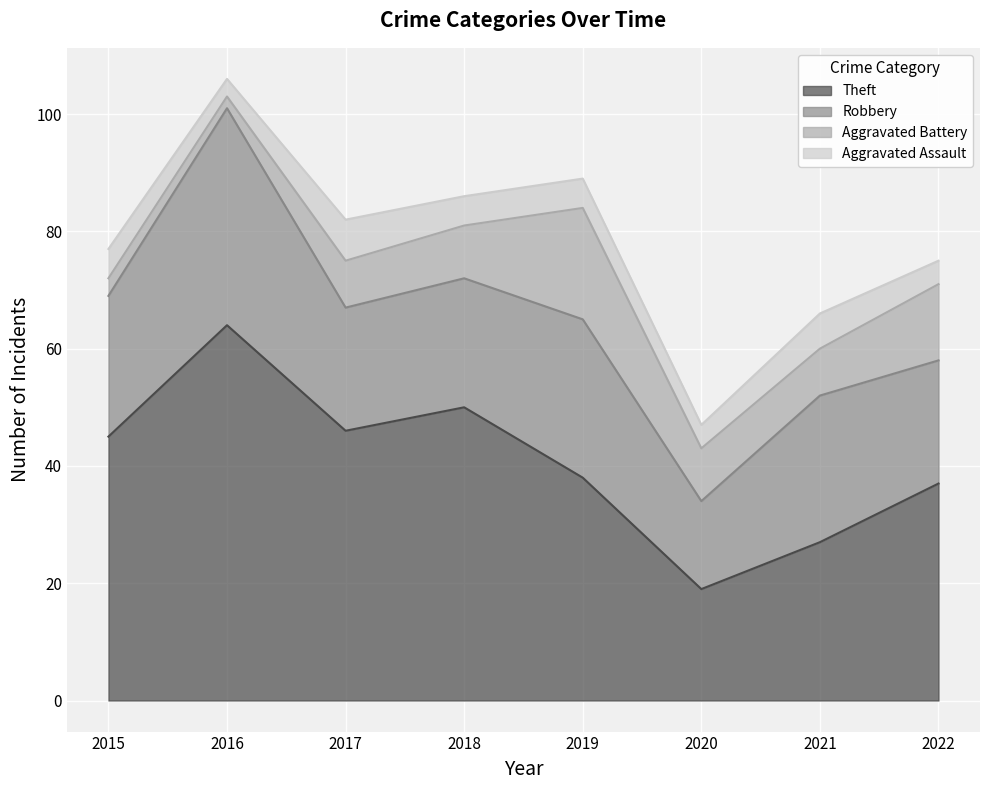

What is the difference between the maximum and minimum values in the Aggravated Assault series?

4